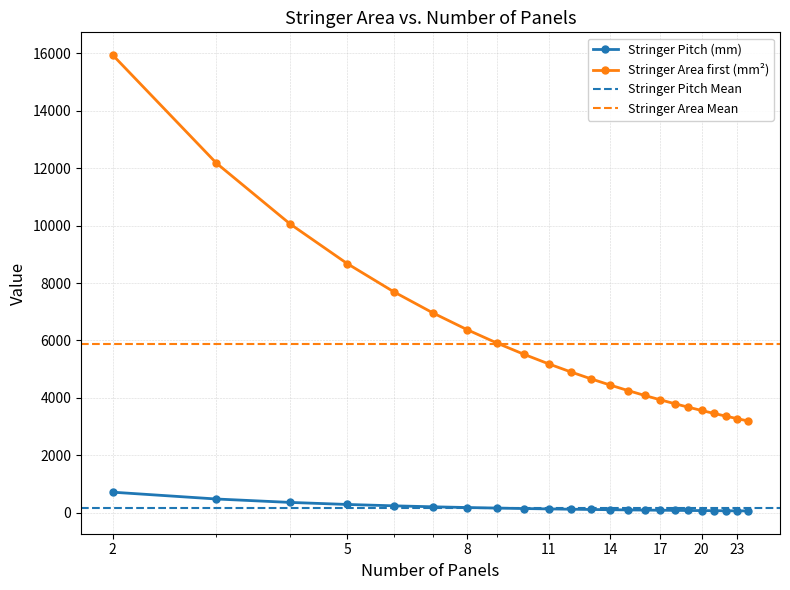

True or false: Stringer Area first (mm²) and Stringer Pitch (mm) cross at least once.

False